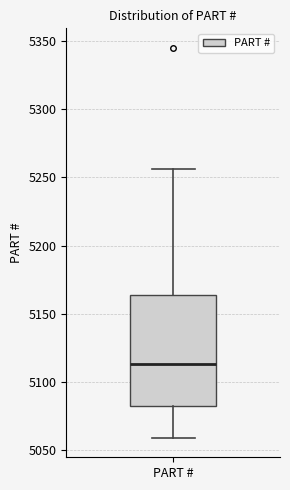

Transcribe this box plot: give where the median line is, the range the box spans, and where the two whiskers end, as read against the y-axis. The values are not printed on the chart, so give them approximately, as read against the axis.

median 5115, box 5080 to 5165, whiskers 5060 to 5255